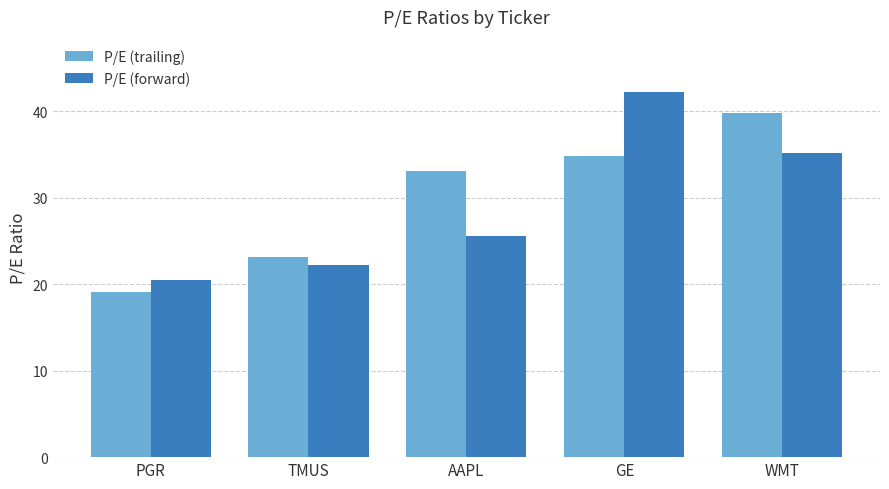

What position from the right is PGR?

5